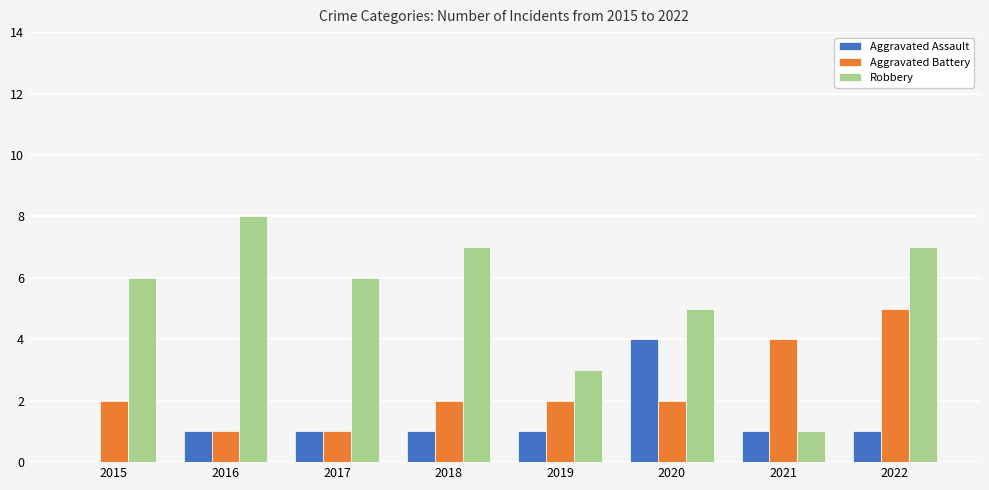

What is the total value across all series at 2015?

8